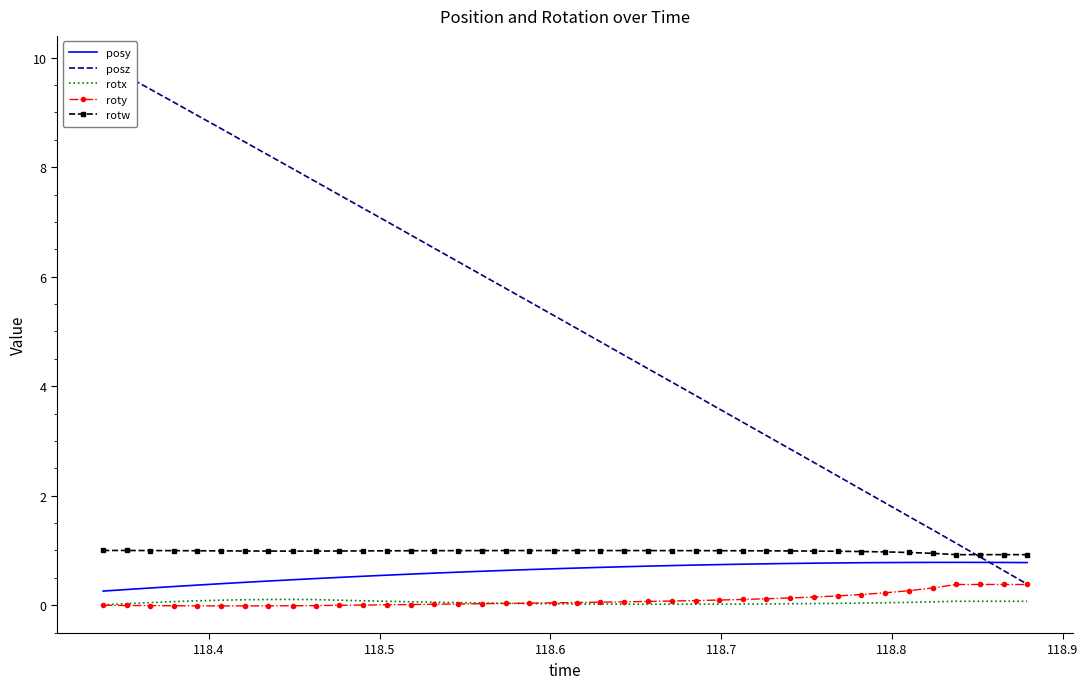

What is the maximum value for posz?

9.9